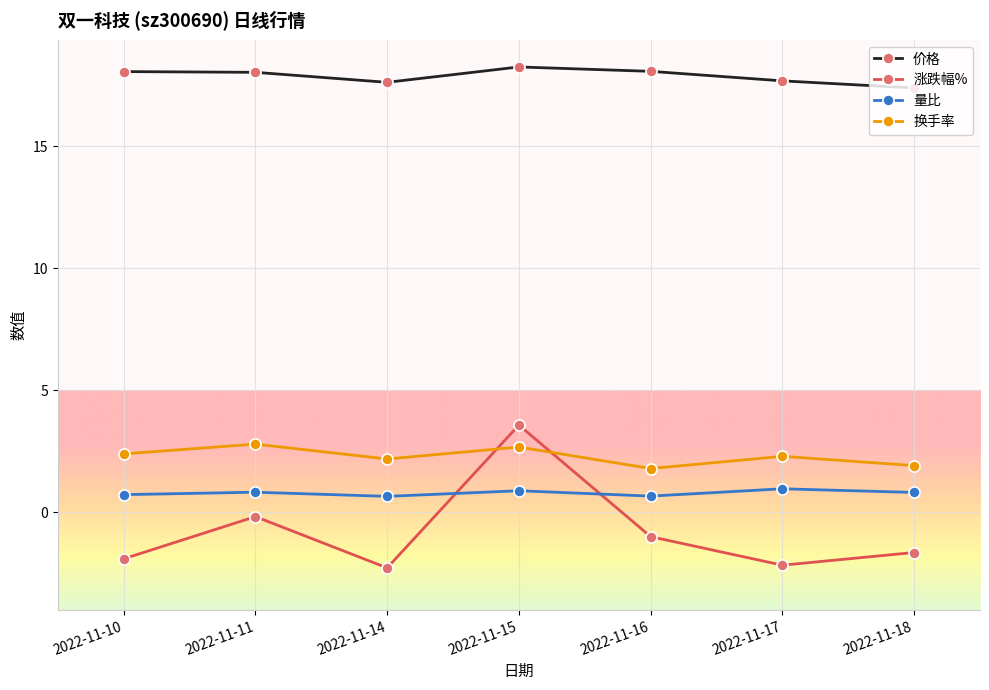

What is the sum of all 价格 values?

125.1